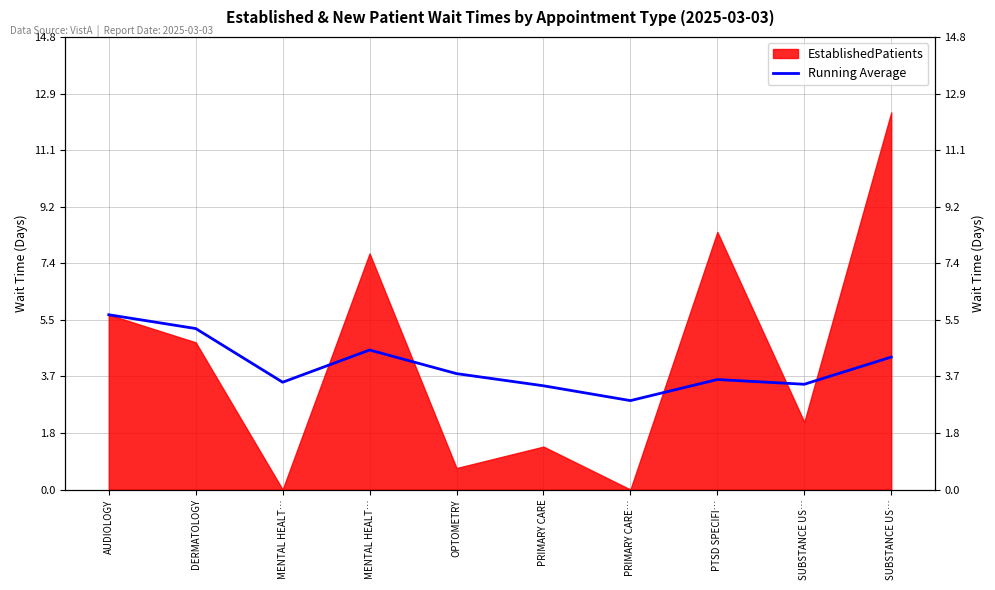

The chart shows a value of 4.6 at PRIMARY CARE. True or false?

False